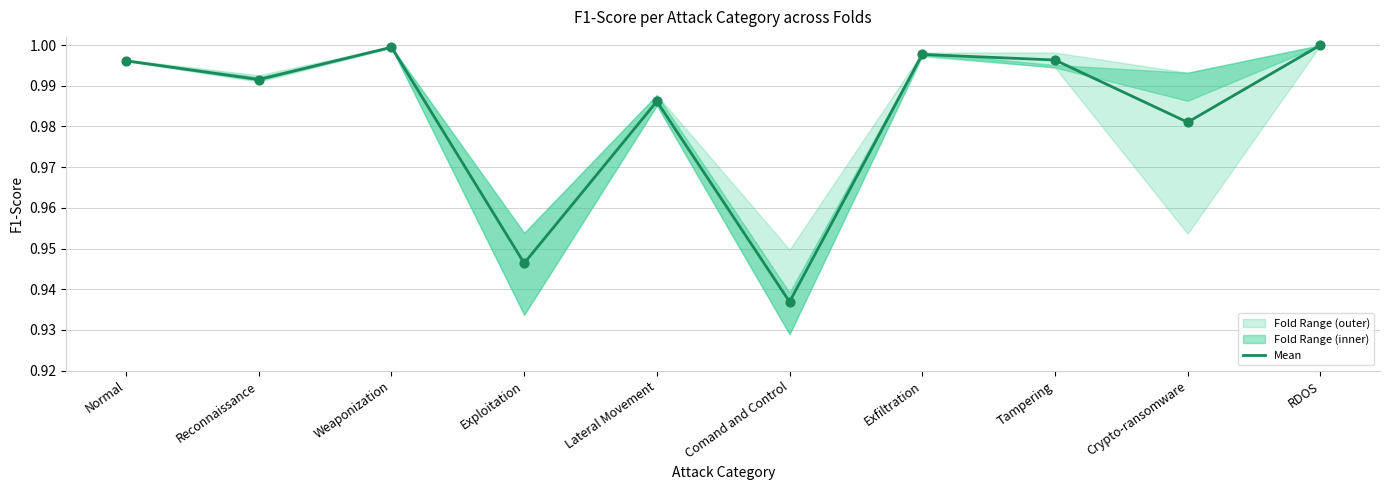

Which has a higher value, Exploitation or RDOS?

RDOS